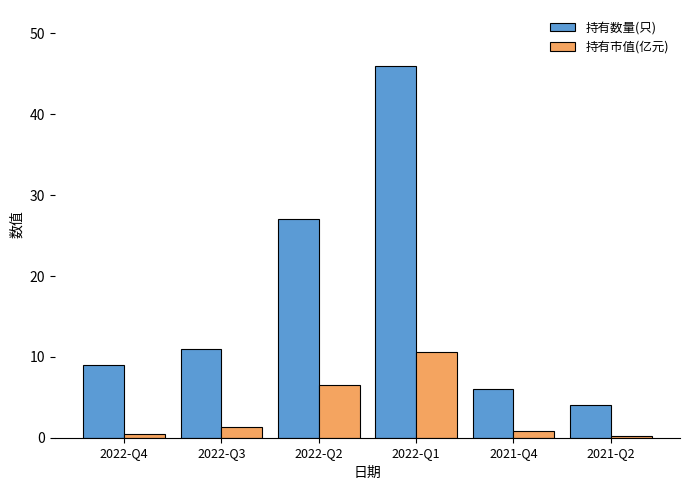

True or false: 持有市值(亿元) has a value of 4.3 at 2022-Q2.

False